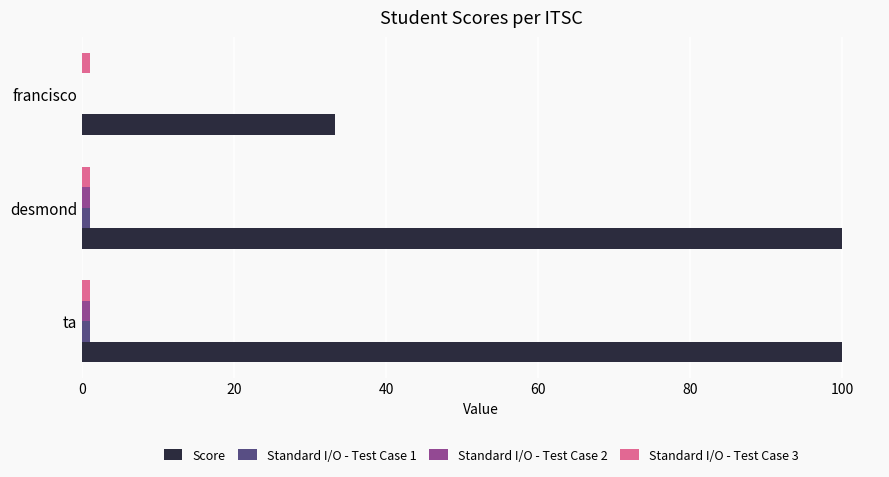

Which series changed the most between ta and francisco?

Score